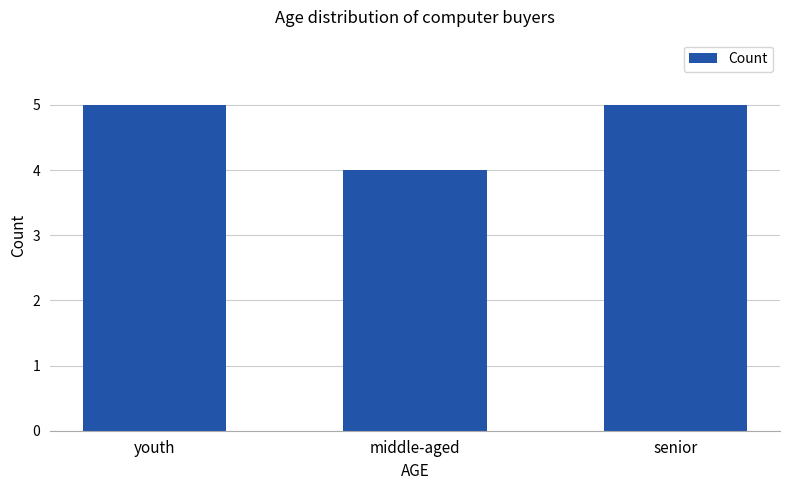

How many bars are there in total?

3